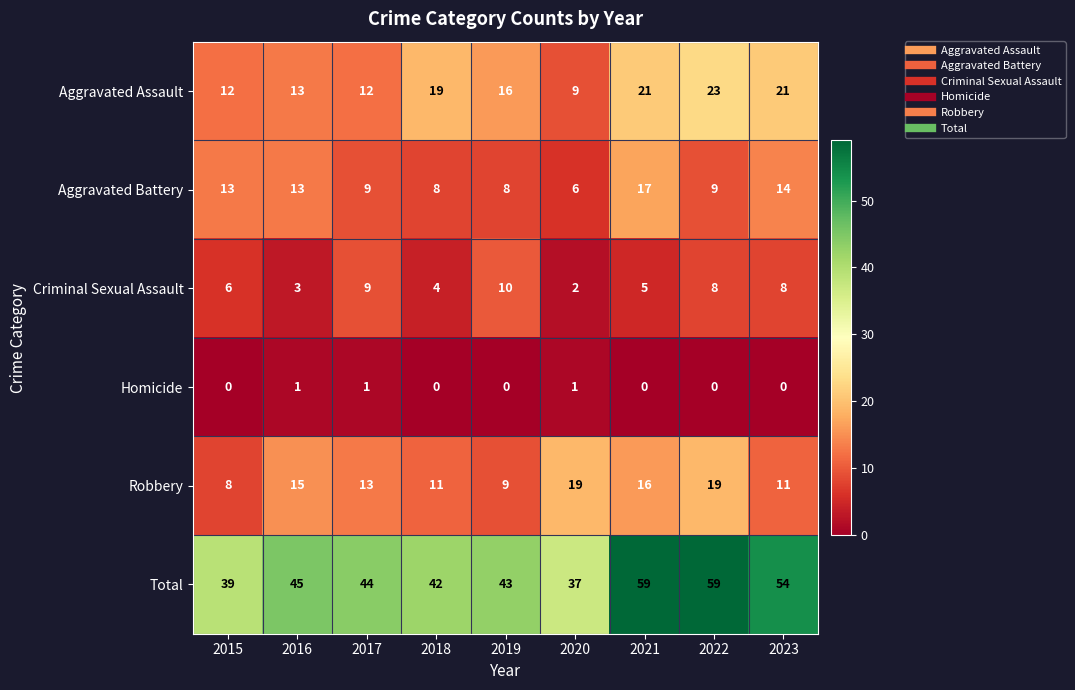

What is the total value across all series at 2018?

84